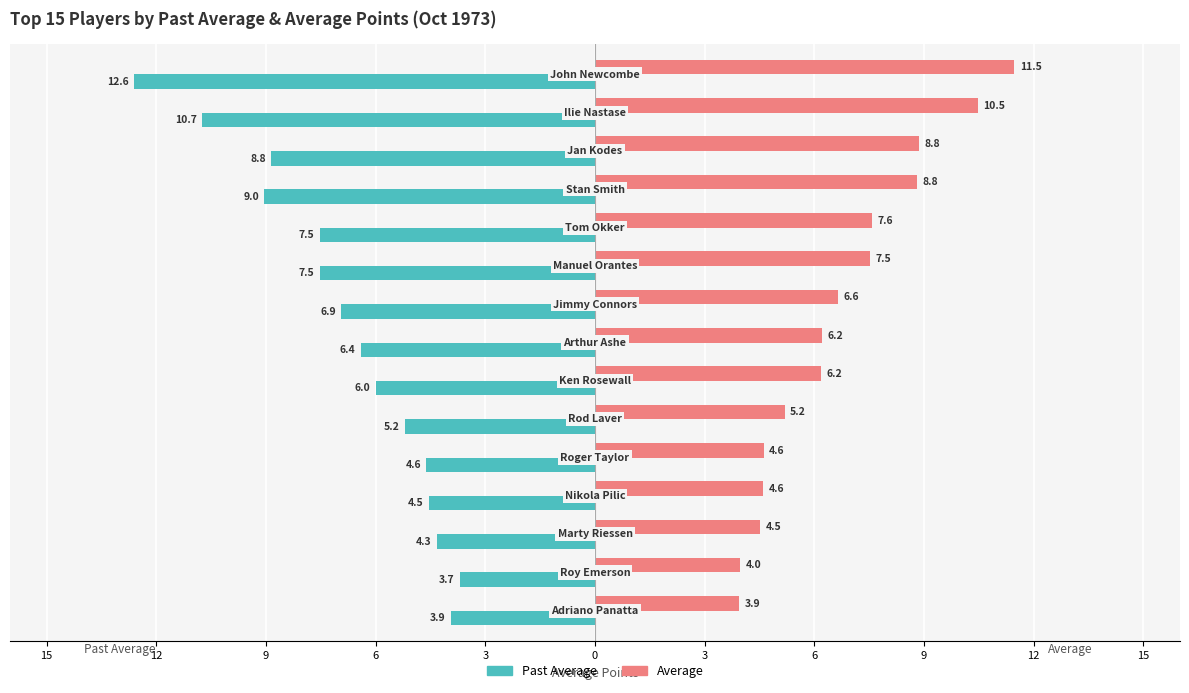

What are all the series names shown in the legend?

Past Average, Average